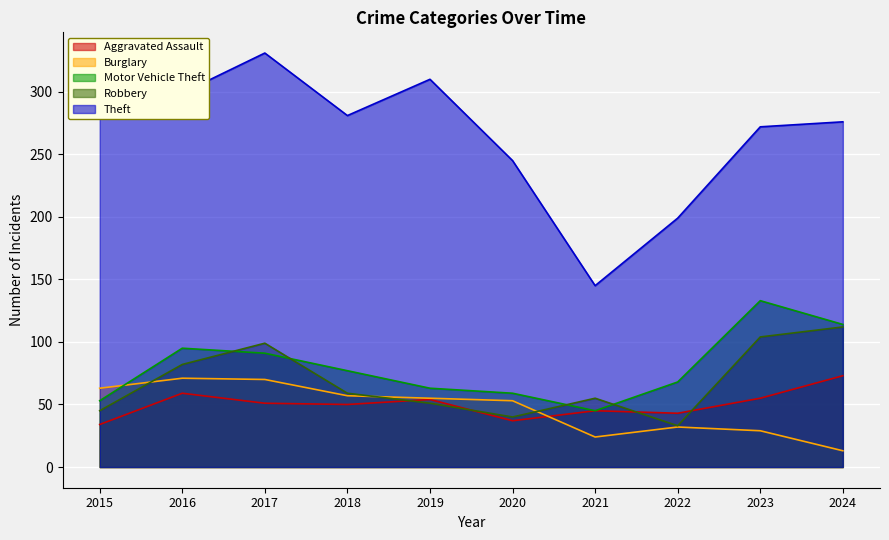

Reading left to right, extract all data points from this chart.

Aggravated Assault: 2015=34	2016=59	2017=51	2018=50	2019=54	2020=37	2021=45	2022=43	2023=55	2024=73
Burglary: 2015=63	2016=71	2017=70	2018=57	2019=55	2020=53	2021=24	2022=32	2023=29	2024=13
Motor Vehicle Theft: 2015=53	2016=95	2017=91	2018=77	2019=63	2020=59	2021=45	2022=68	2023=133	2024=114
Robbery: 2015=45	2016=82	2017=99	2018=59	2019=51	2020=40	2021=55	2022=33	2023=104	2024=112
Theft: 2015=285	2016=299	2017=331	2018=281	2019=310	2020=245	2021=145	2022=199	2023=272	2024=276